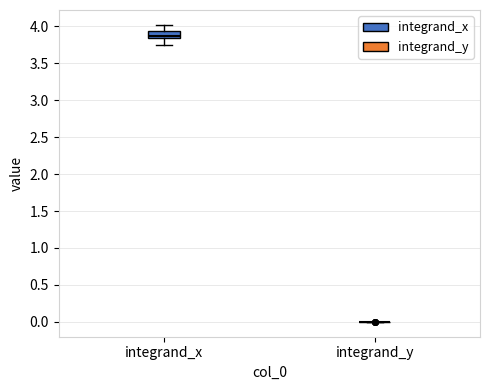

Reading left to right, transcribe this box plot: for each box, give where its median line is, the range the box spans, and where its two whiskers end, as read against the y-axis. The values are not printed on the chart, so give them approximately, as read against the axis.

integrand_x: median 3.85 (inside the box), box 3.85 to 3.95, whiskers 3.75 to 4.00
integrand_y: box collapsed to a line at 0.00, whiskers 0.00 to 0.00